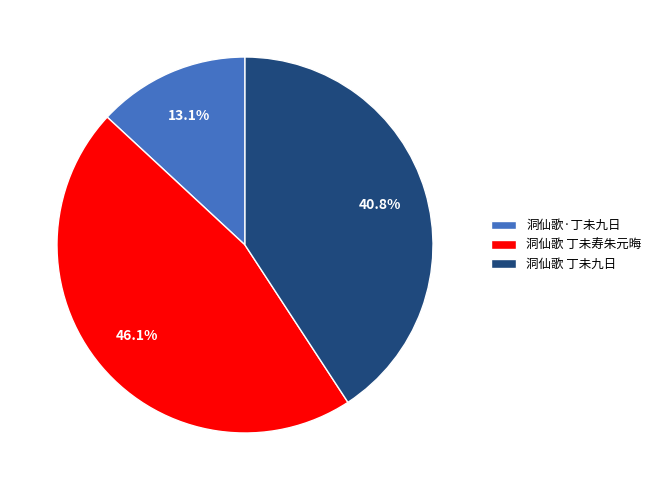

Which has a higher value, 洞仙歌 丁未寿朱元晦 or 洞仙歌 丁未九日?

洞仙歌 丁未寿朱元晦